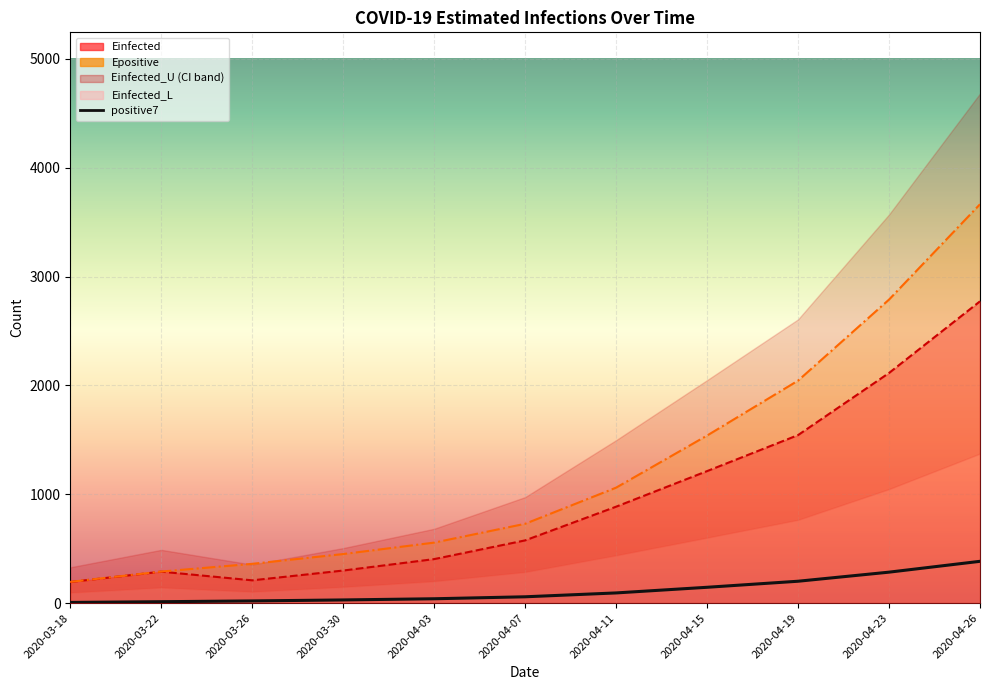

What is the highest value of the Einfected series?

2772.5